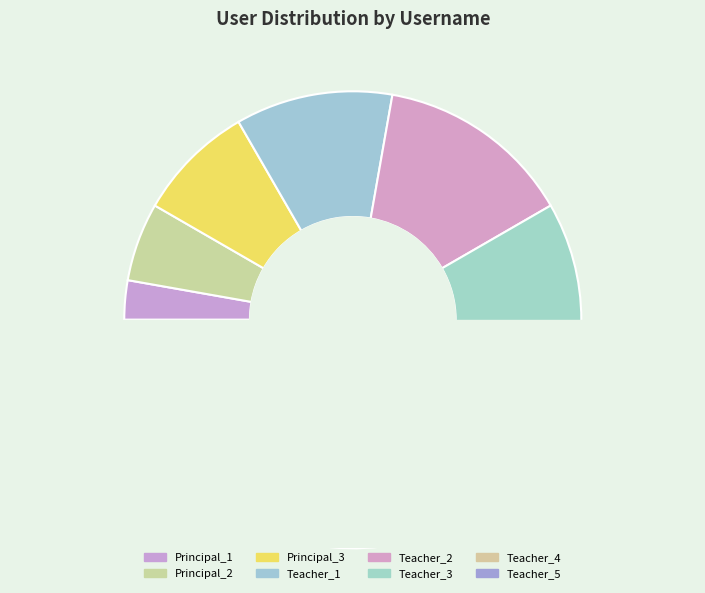

Is it true that Teacher_3 is 17% of the pie?

True